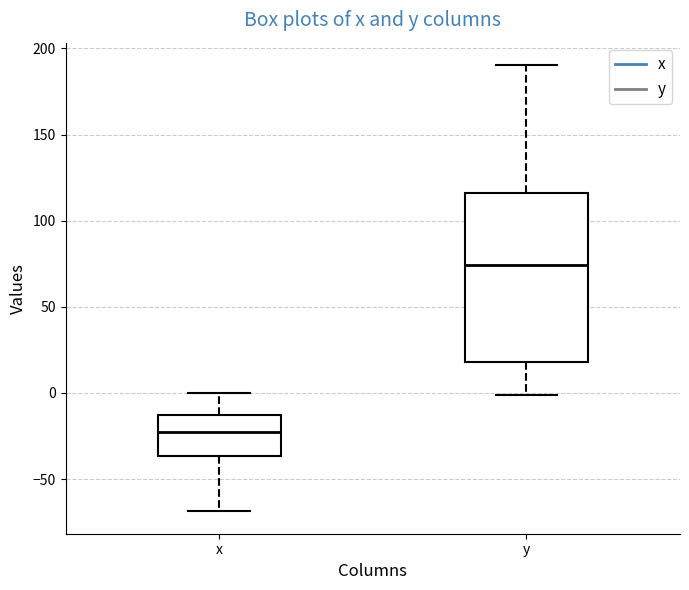

Comparing the boxes themselves (not the whiskers), which one is the tallest?

y